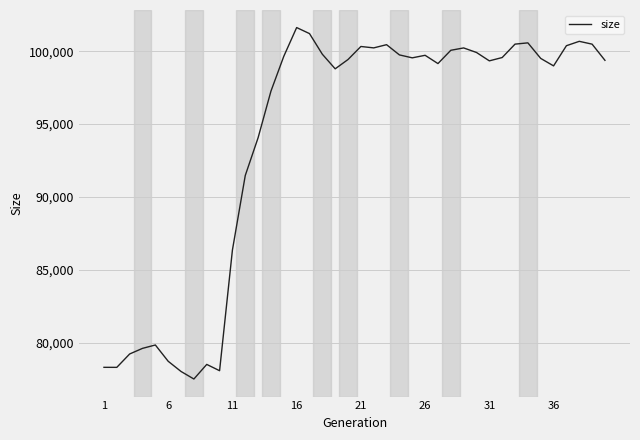

What is the difference between the maximum and minimum values?

24118